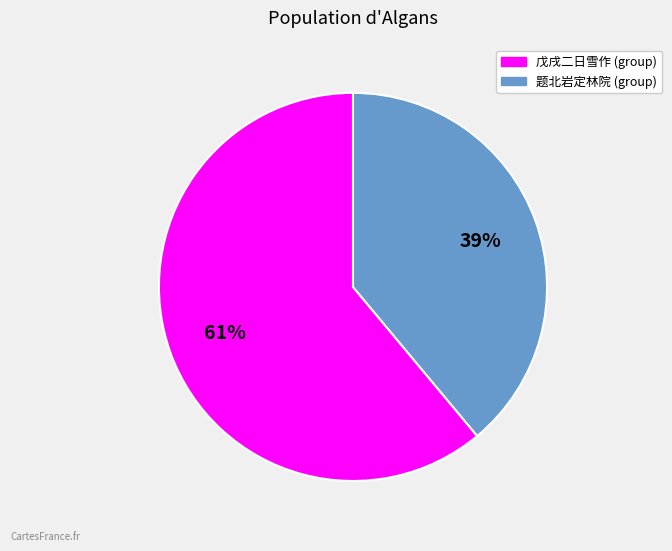

Is there any slice that represents more than half of the pie?

Yes